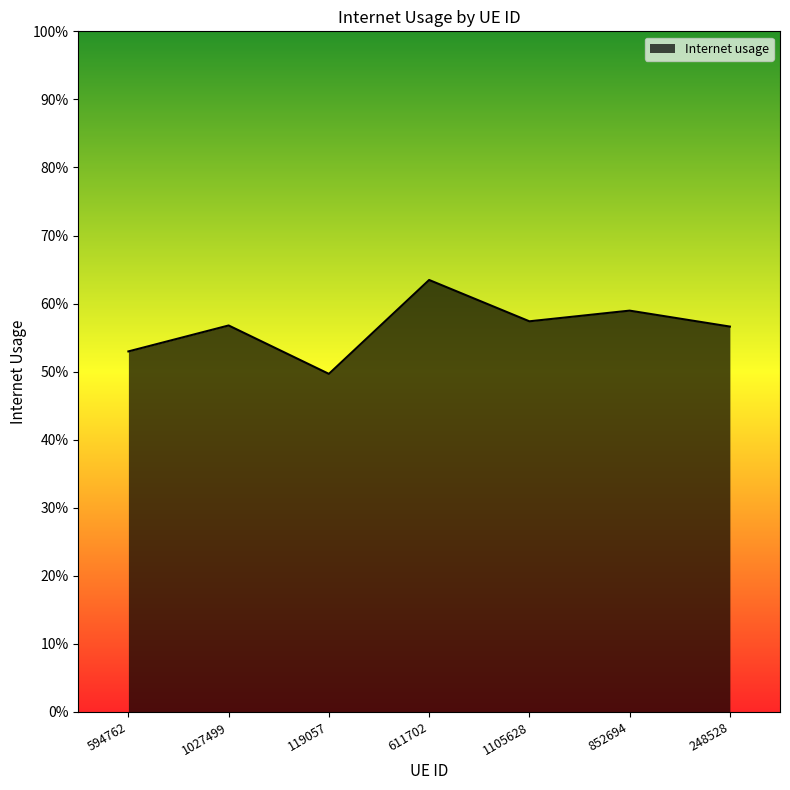

What is the difference between the maximum and minimum values?

0.1